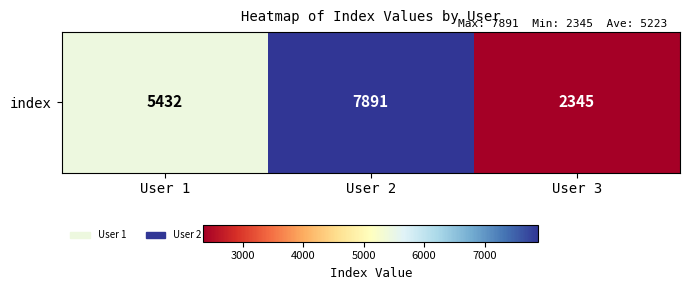

How many series are shown in this chart?

1